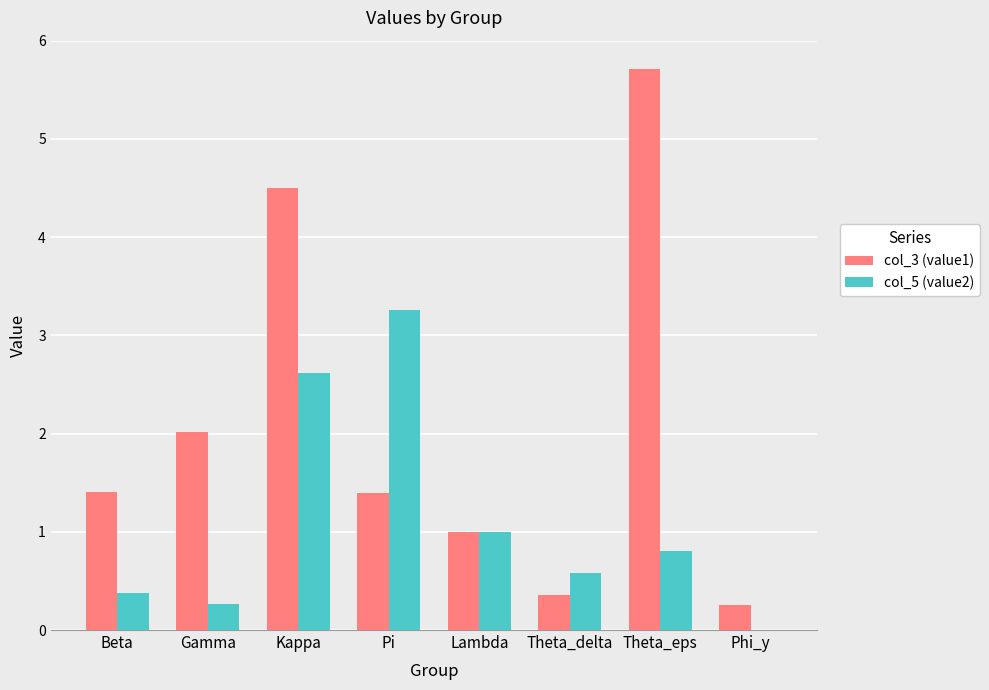

Are the bars horizontal?

No